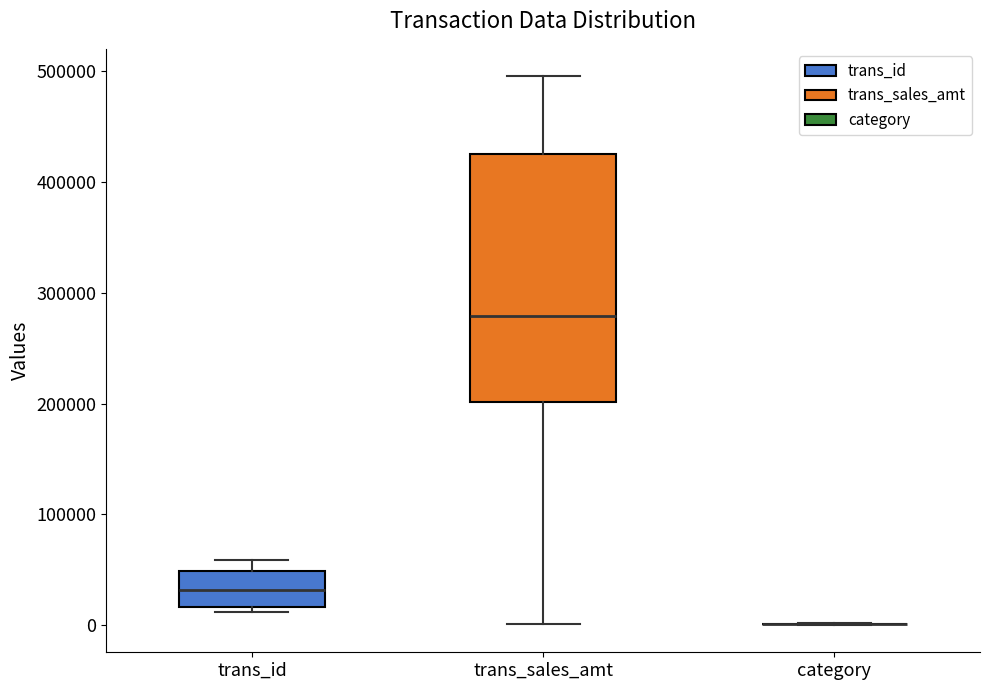

Where does the median line of the box for trans_sales_amt sit on the y-axis? The values are not printed on the chart, so give them approximately, as read against the axis.

280000